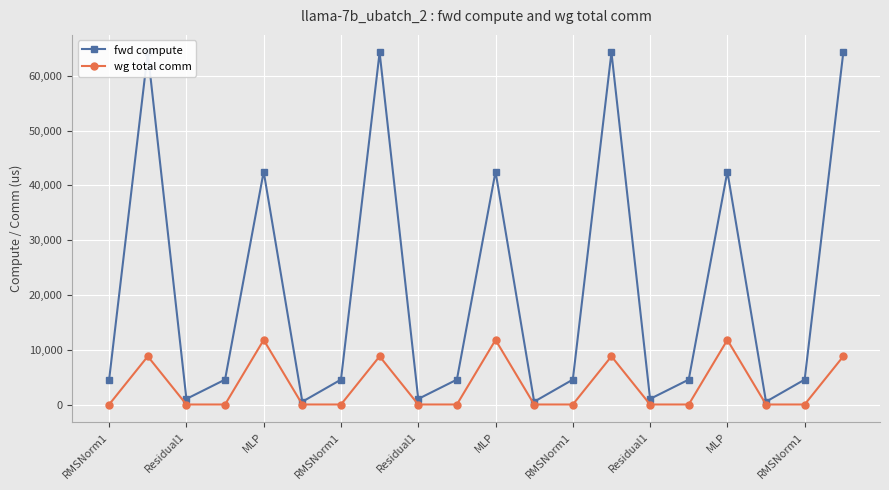

Reading right to left, extract all data points from this chart.

fwd compute: 64236.0	4543.5	509.7	42497.5	4543.5	1019.4	64236.0	4543.5	509.7	42497.5	4543.5	1019.4	64236.0	4543.5	509.7	42497.5	4543.5	1019.4	64236.0	4543.5
wg total comm: 8791.0	0.0	0.0	11785.3	0.0	0.0	8791.0	0.0	0.0	11785.3	0.0	0.0	8791.0	0.0	0.0	11785.3	0.0	0.0	8791.0	0.0